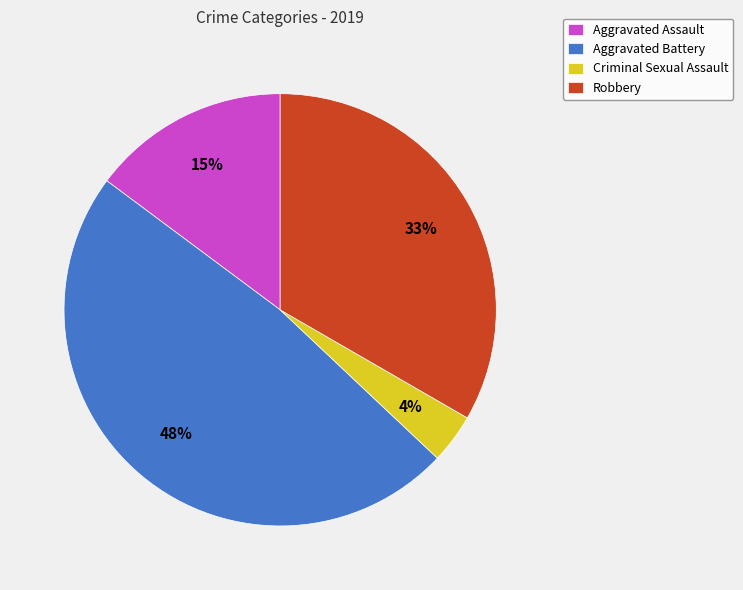

To the nearest percent, what portion does Aggravated Assault represent?

15%